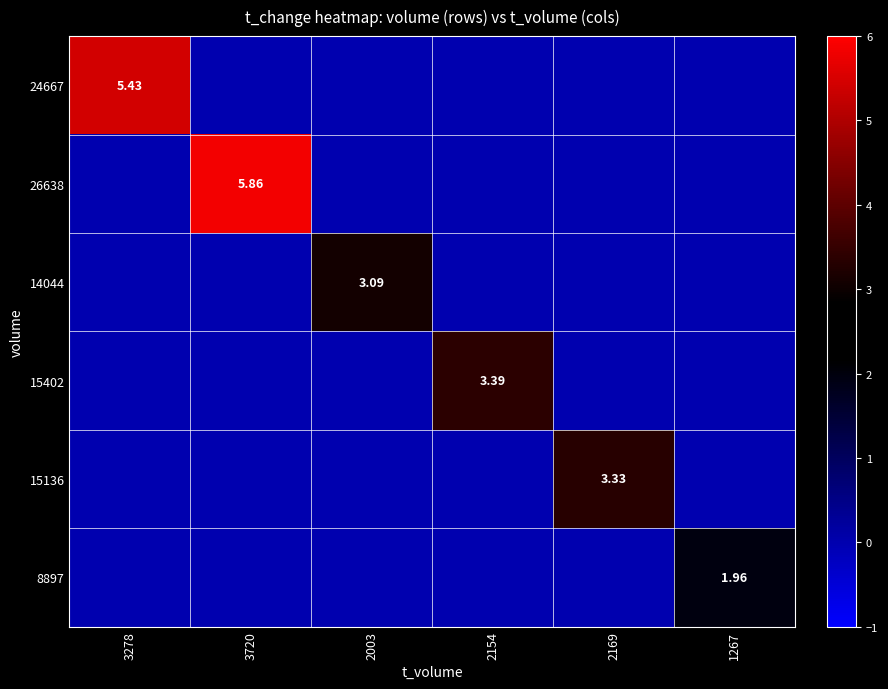

Count the number of data series in this chart.

6